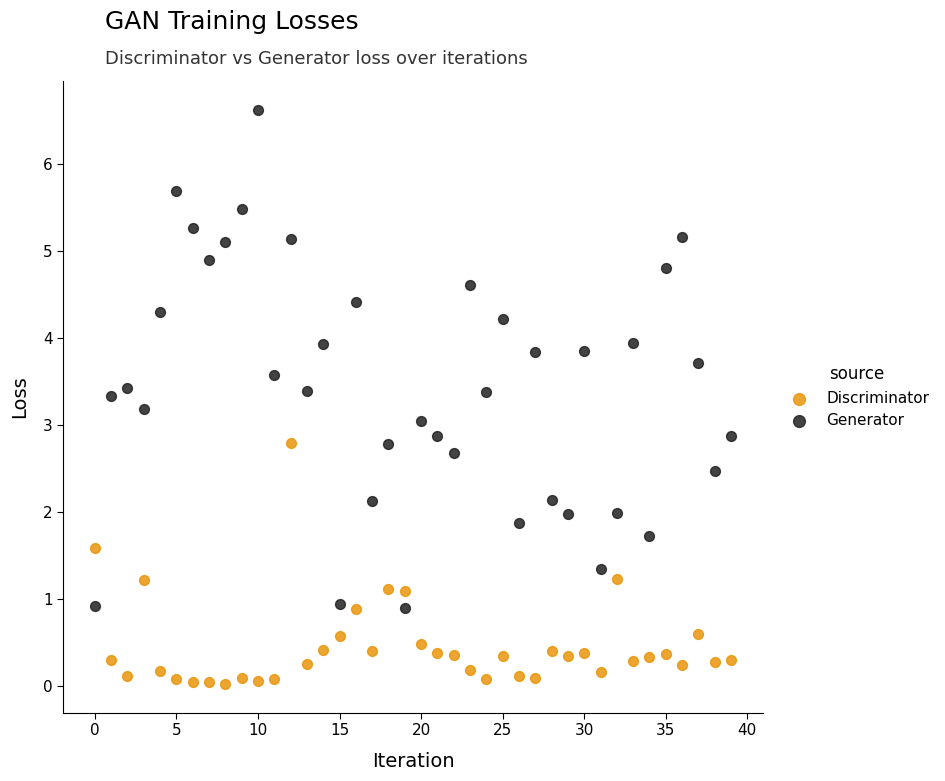

Which series has the widest spread of Y values?

Generator